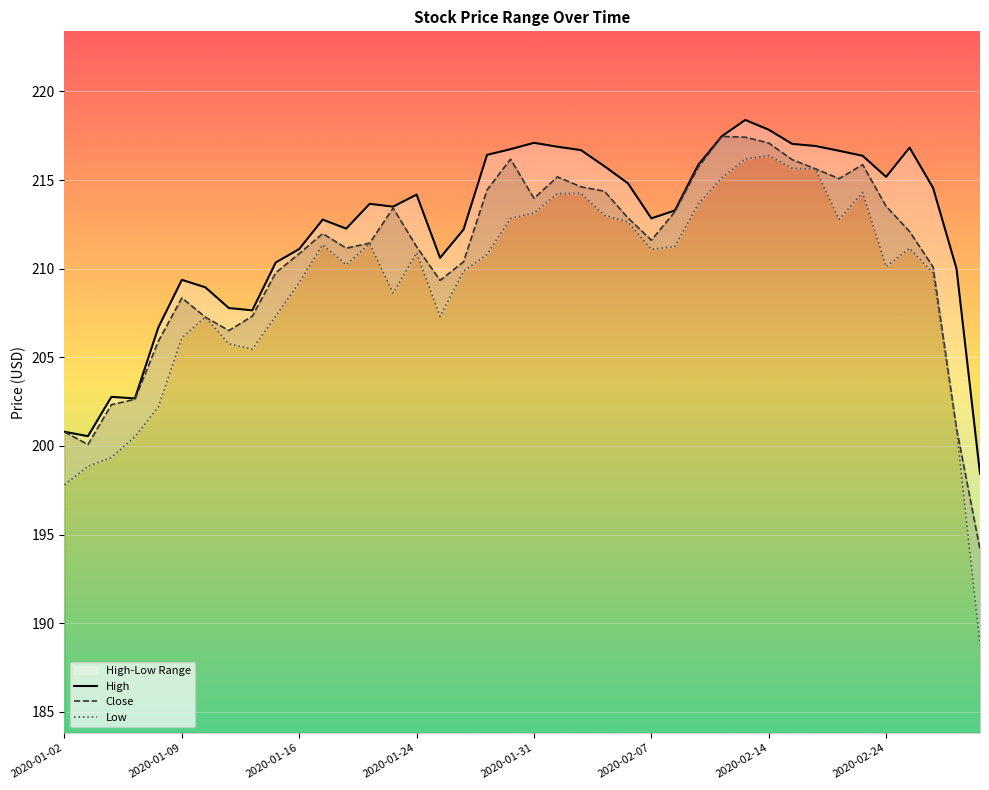

The Close series shows 350.5 at 2020-02-07. True or false?

False